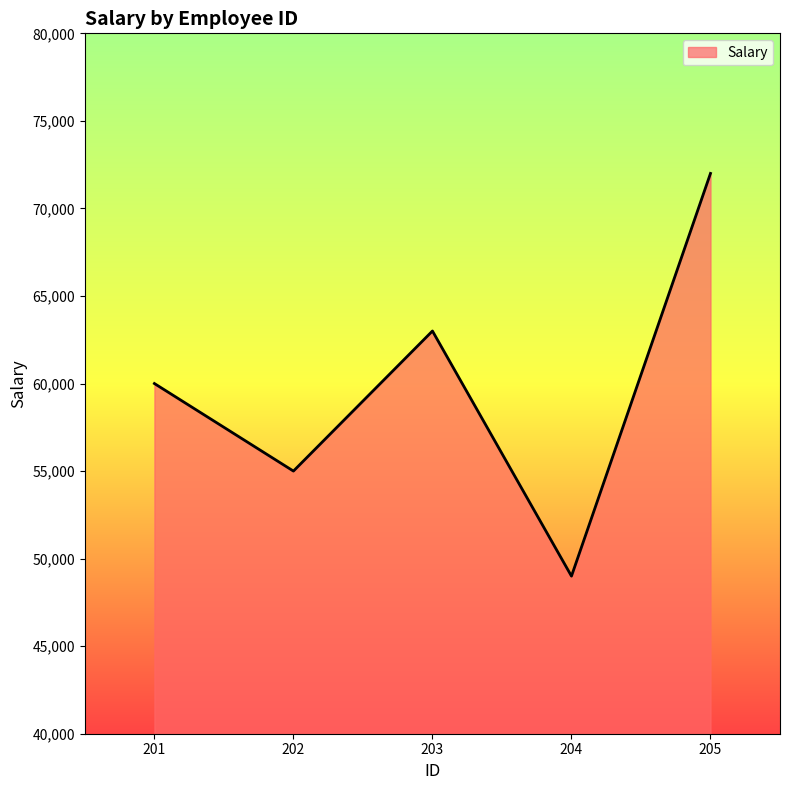

What is the change in value from 201 to 205?

+12000